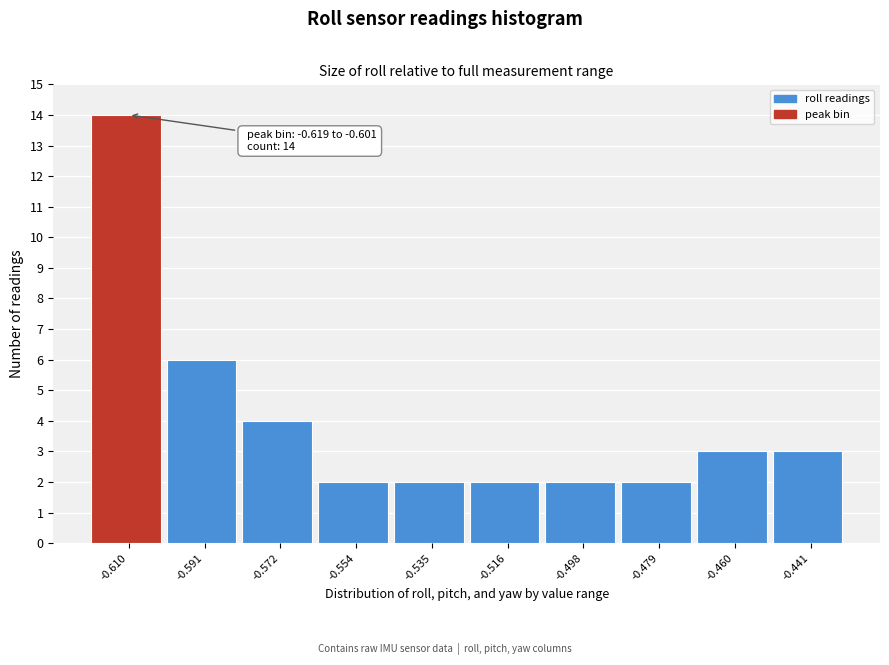

Which range on the x-axis has the tallest bar?

-0.620 to -0.600